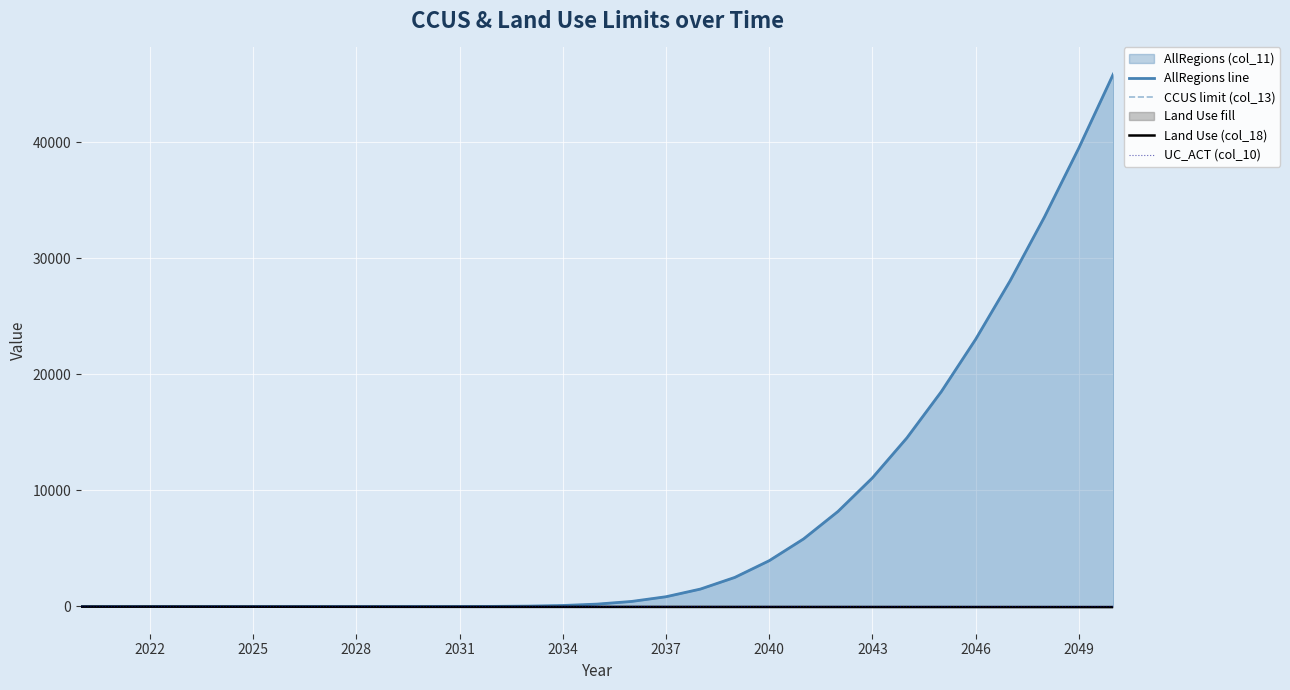

Which series has the widest spread of values?

AllRegions line